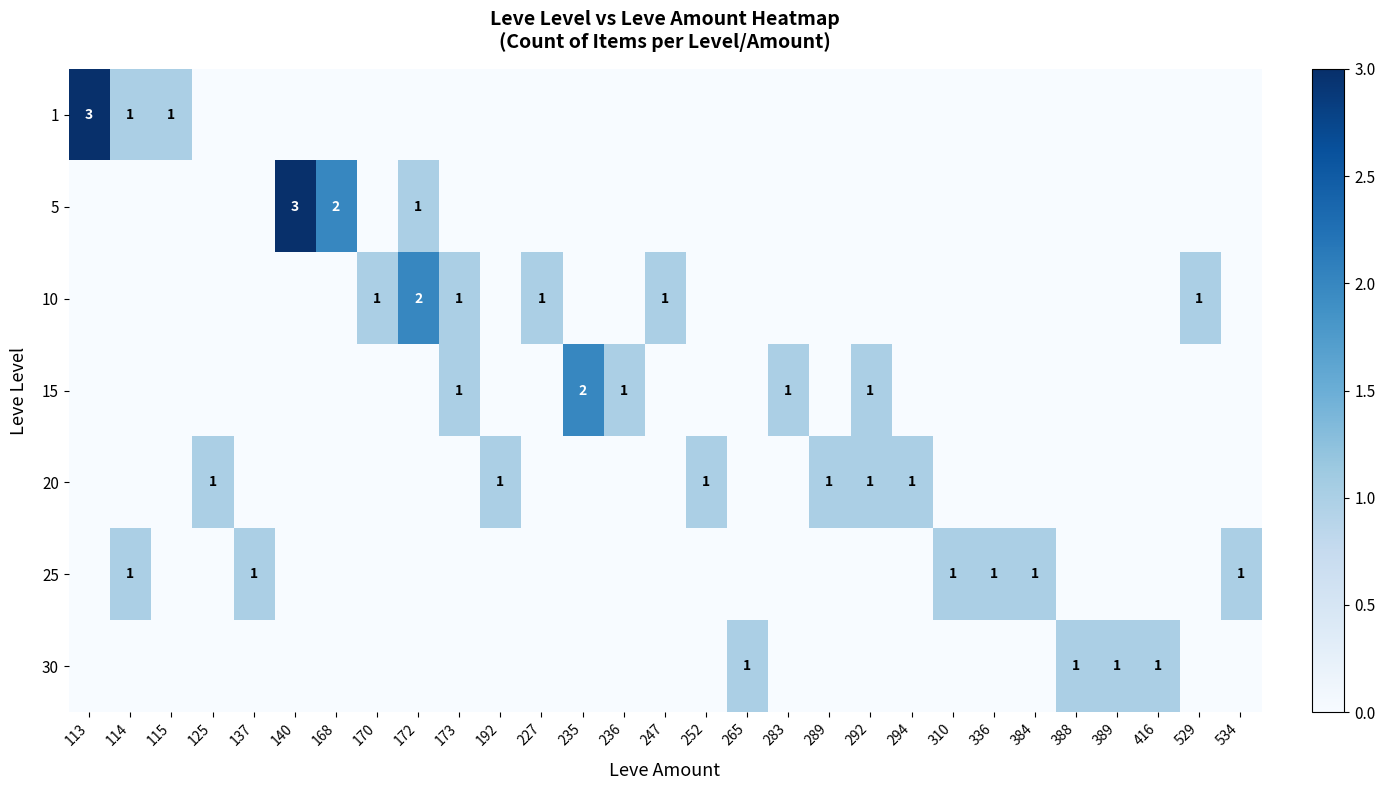

At which category is the sum across all series the highest?

113